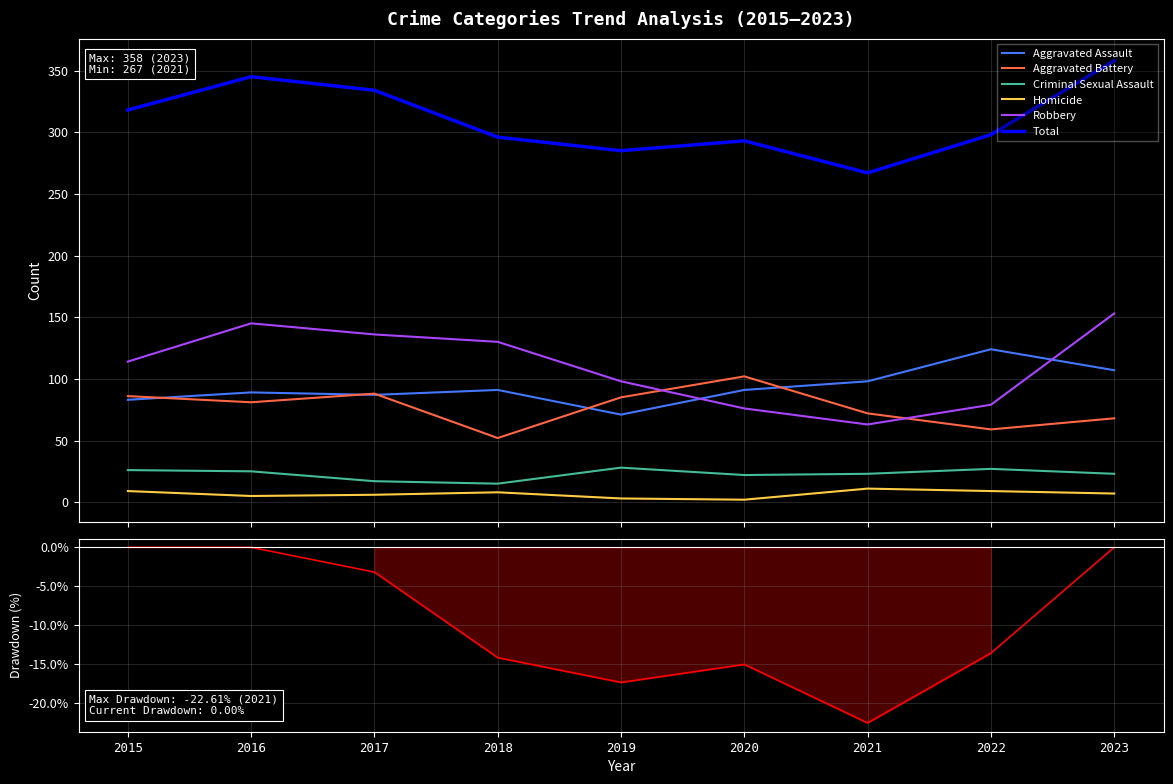

The Criminal Sexual Assault series shows 17 at 2016. True or false?

False